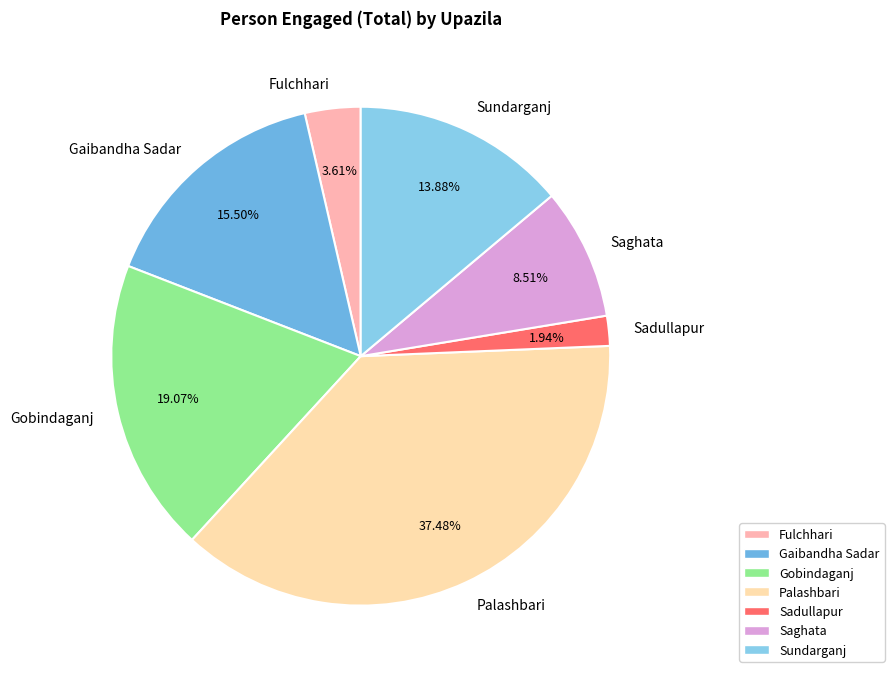

To the nearest percent, what is the difference between the largest and smallest slice percentages?

36%